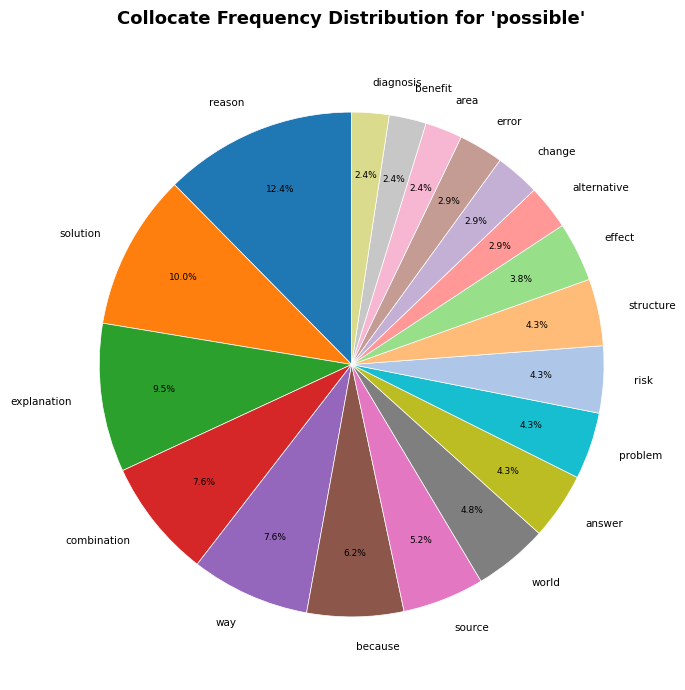

Combined, do explanation and risk account for over 50%?

No